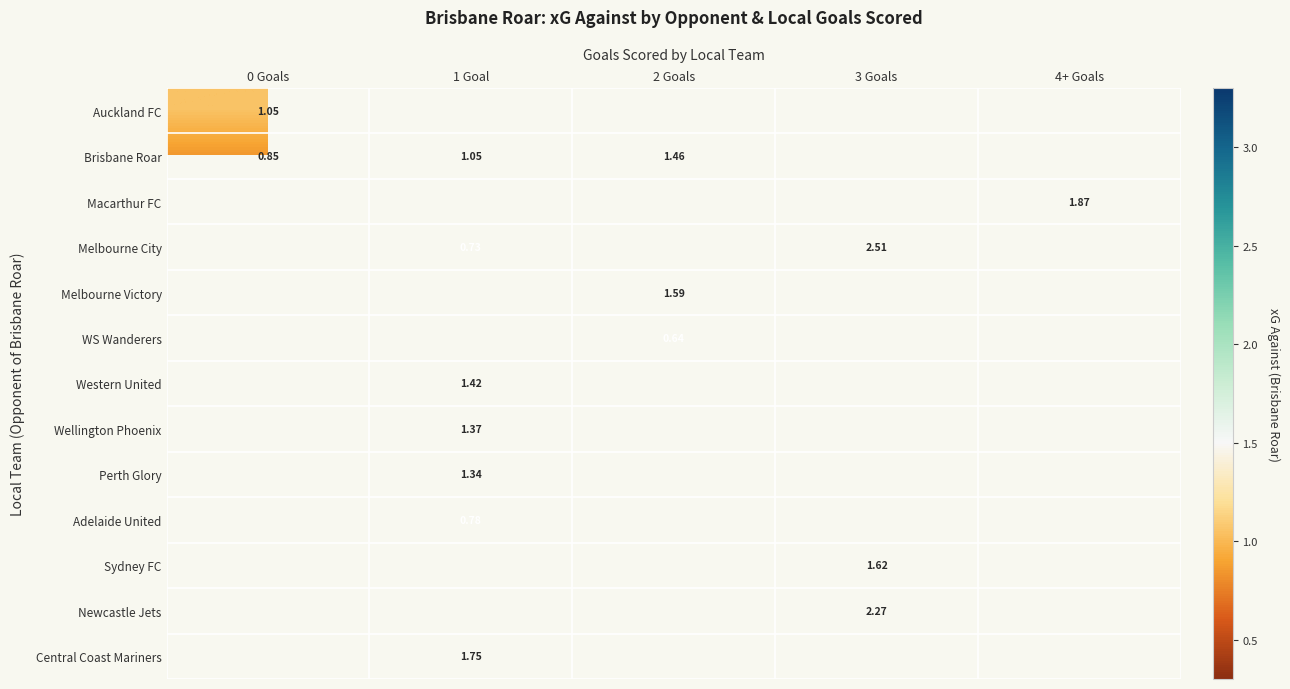

Which has a higher value, 2 Goals or 1 Goal?

1 Goal